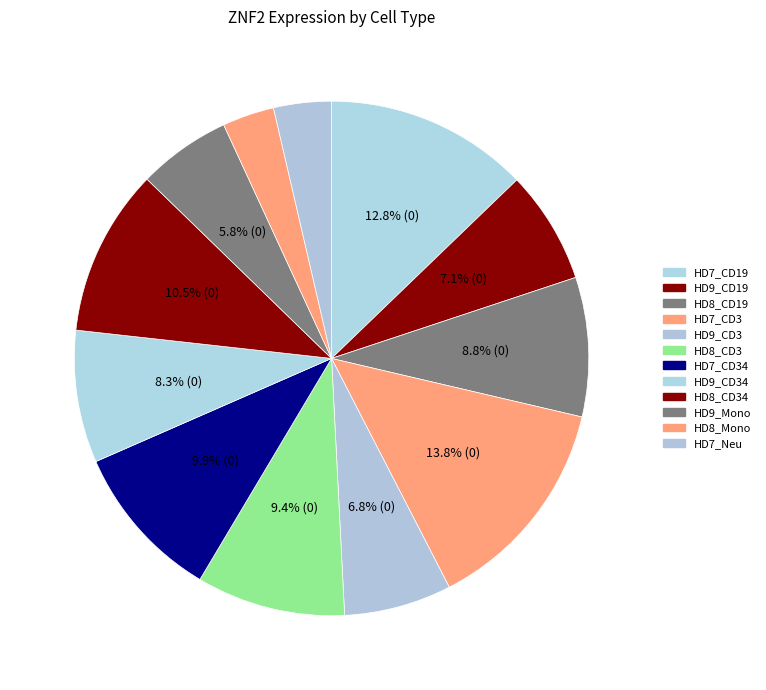

What is the total percentage of HD8_CD3 and HD7_CD34?

19.2%